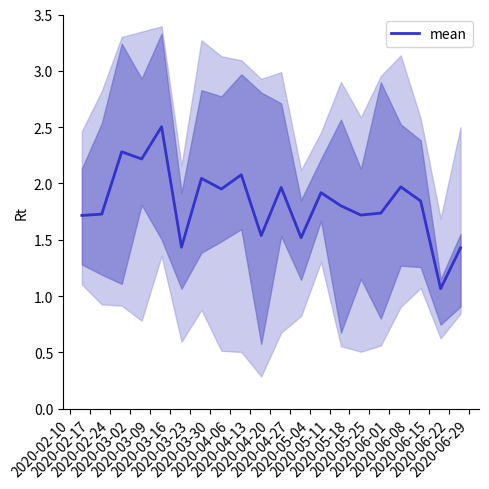

What is the lowest value of the mean series?

1.1